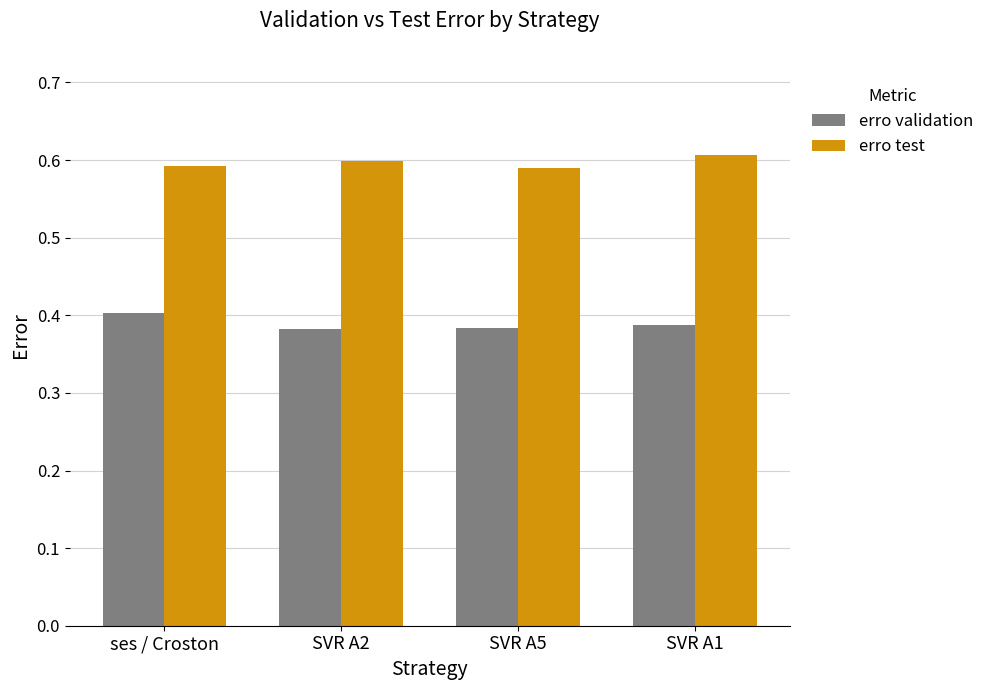

The erro validation series shows 0.2 at ses / Croston. True or false?

False